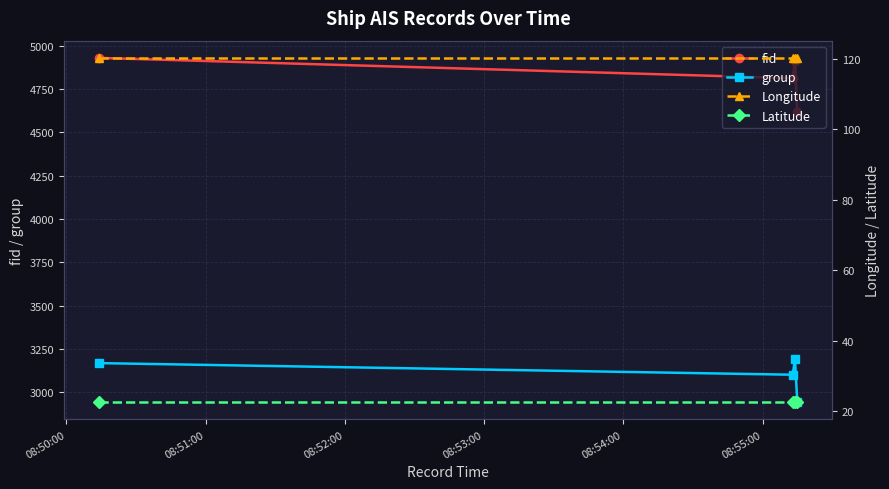

True or false: group has more than 2 interior local peaks.

False